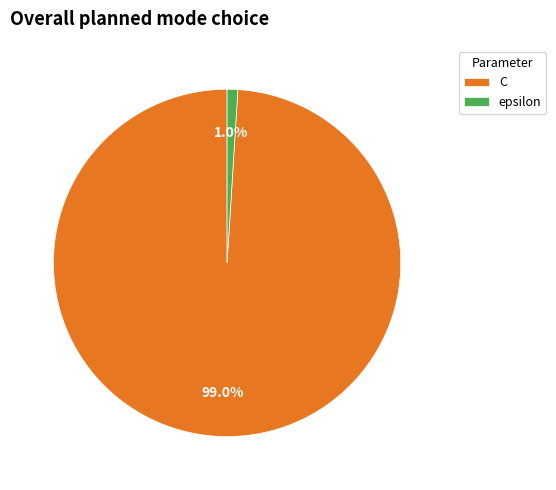

Which category has the biggest portion of the pie?

C